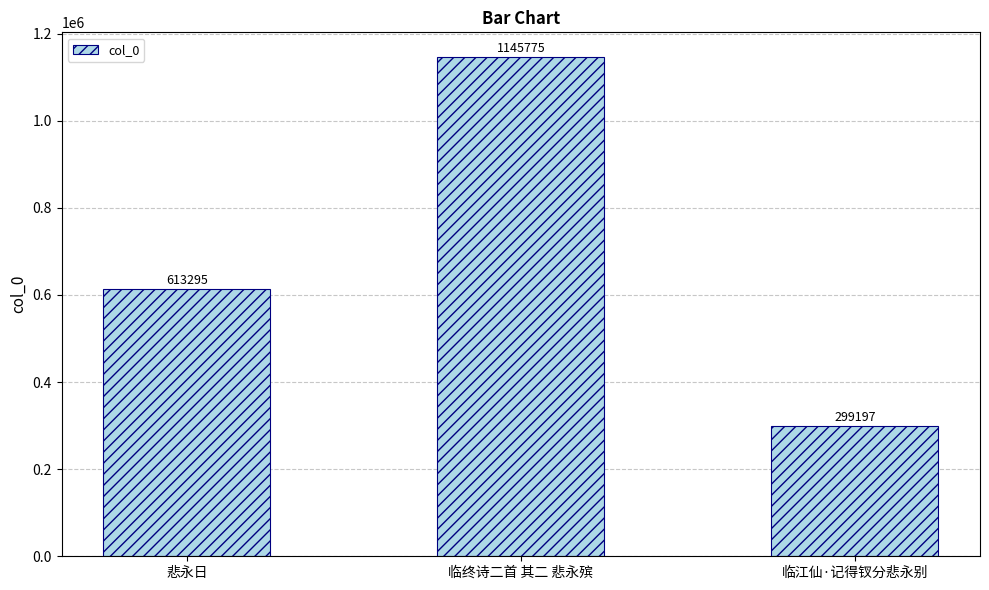

Reading right to left, extract all data points from this chart.

299197	1145775	613295